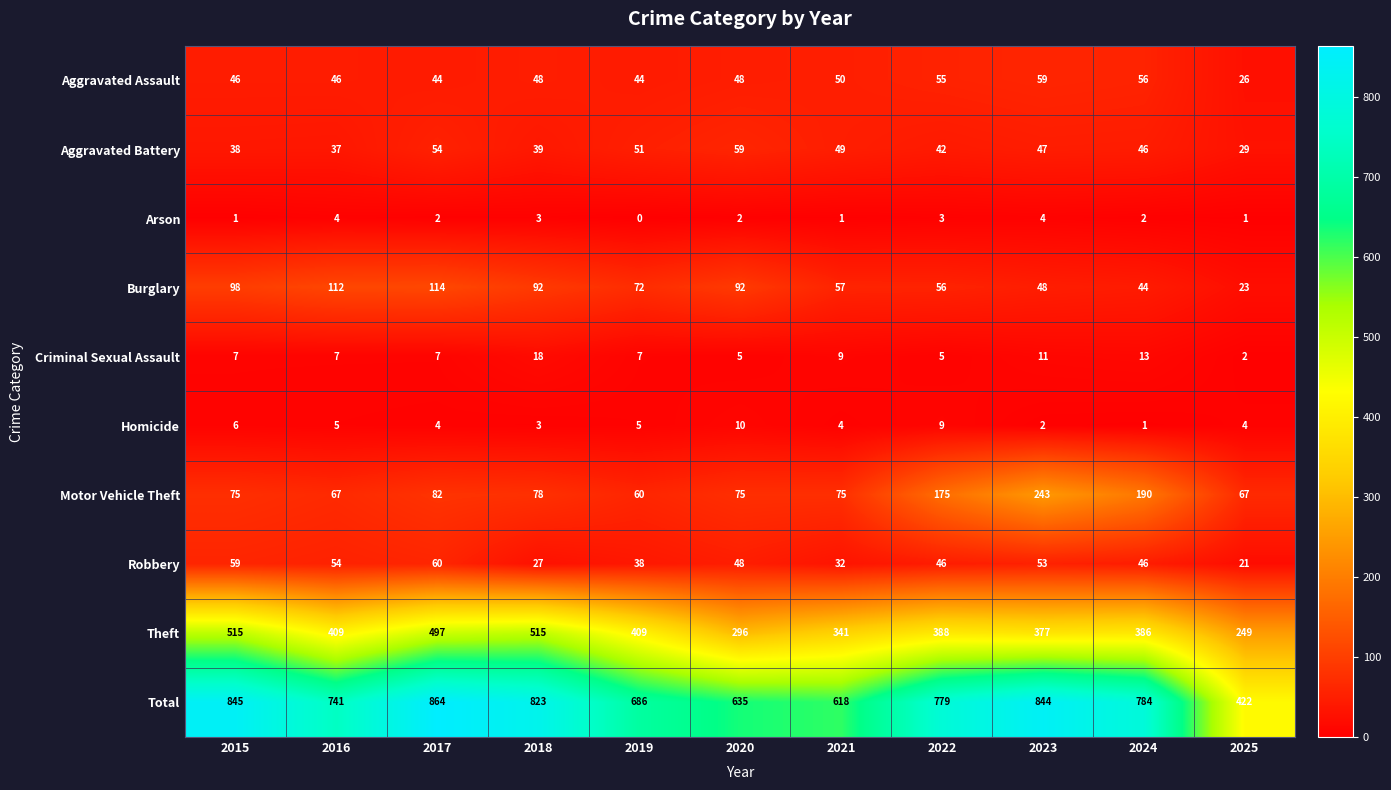

Rank the categories by Total value from lowest to highest.

2025, 2021, 2020, 2019, 2016, 2022, 2024, 2018, 2023, 2015, 2017